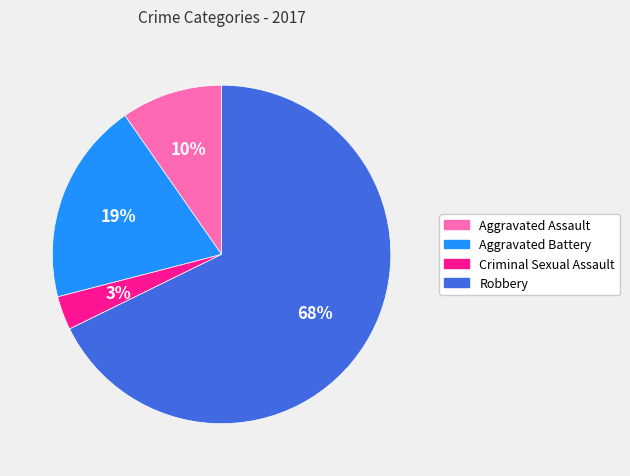

To the nearest percent, what is the difference between the largest and smallest slice percentages?

65%